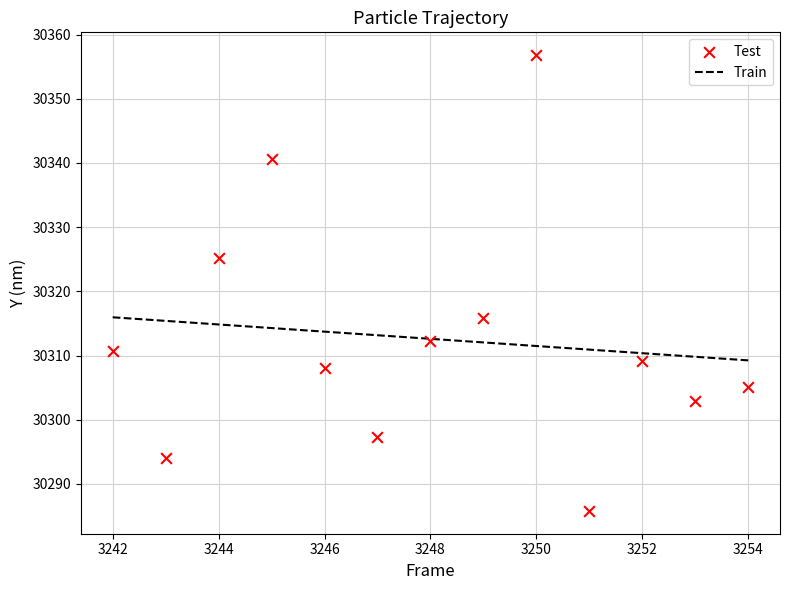

What is the range of Y values (max minus min)?

71.0